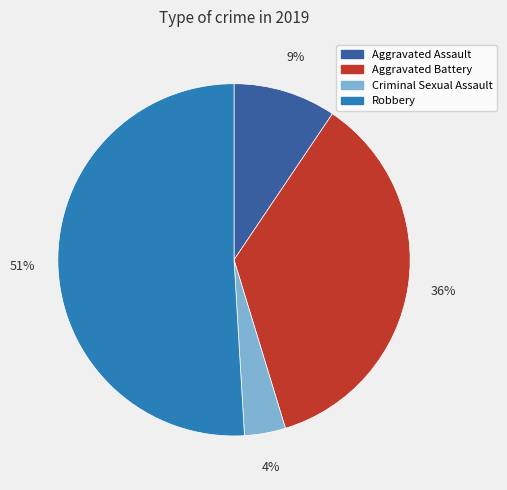

What is the smallest slice in the pie chart?

Criminal Sexual Assault